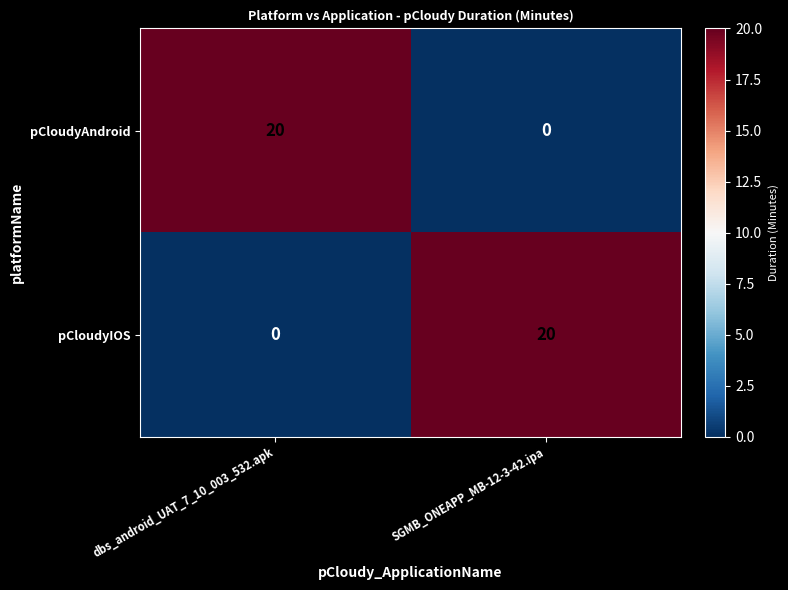

Where is pCloudyIOS nearest to the value 10?

dbs_android_UAT_7_10_003_532.apk